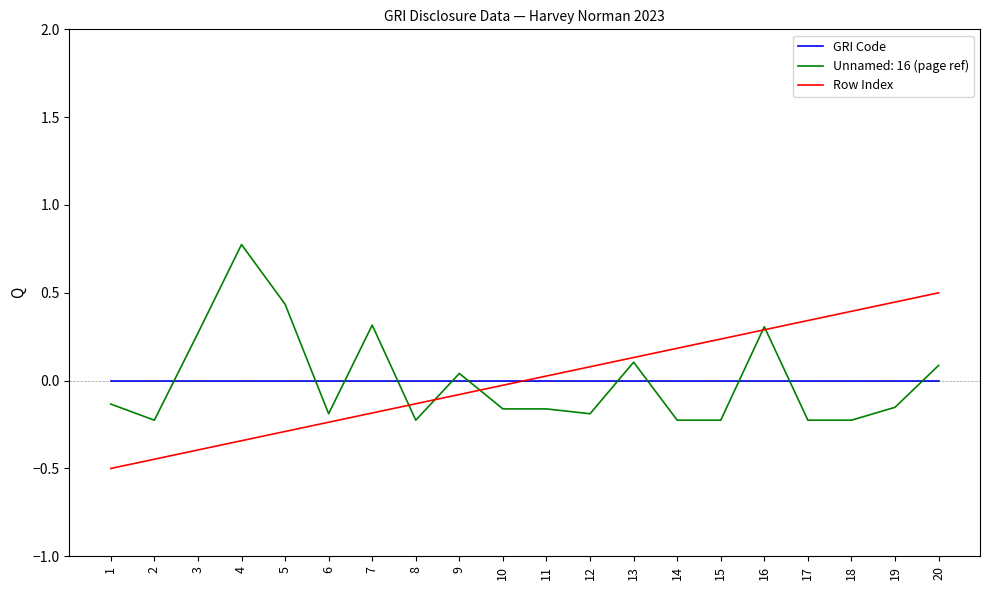

How many values in Row Index are above zero?

10